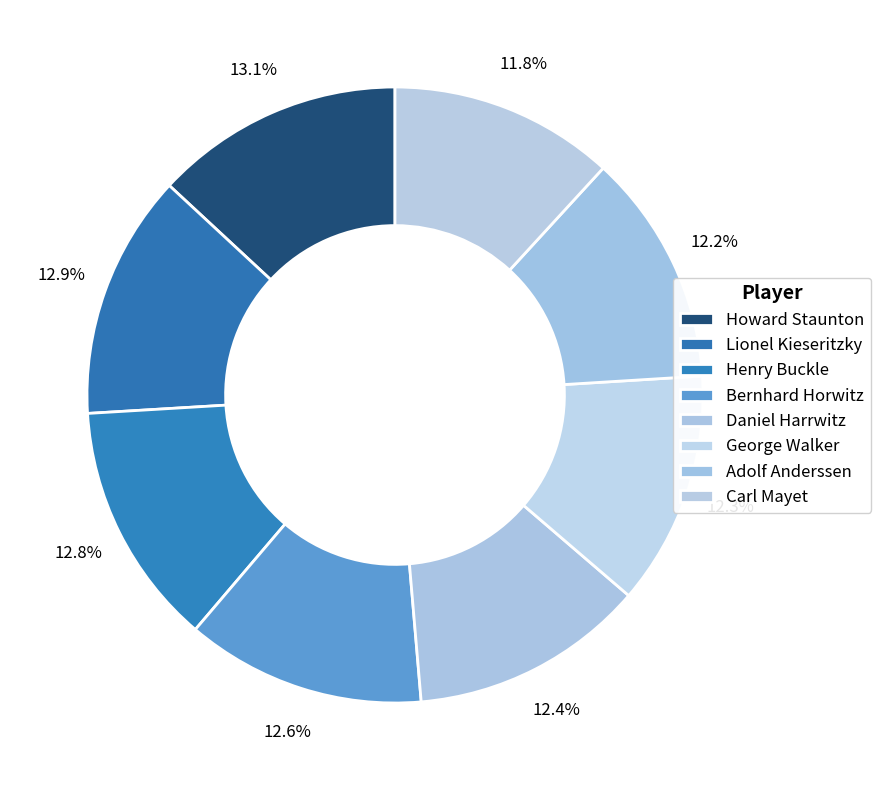

The George Walker slice represents 1% of the pie. True or false?

False